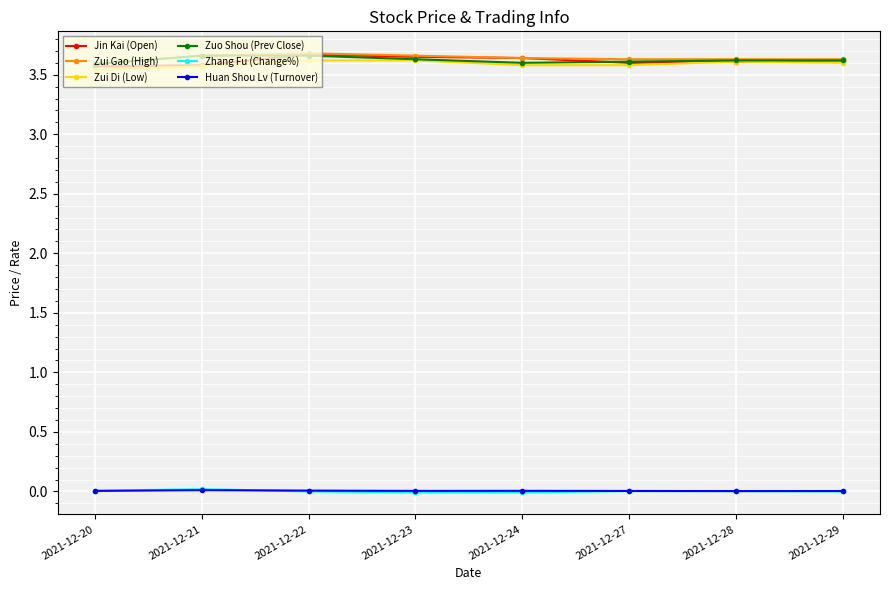

True or false: Huan Shou Lv (Turnover) has more than 0 points higher than both neighbors.

True